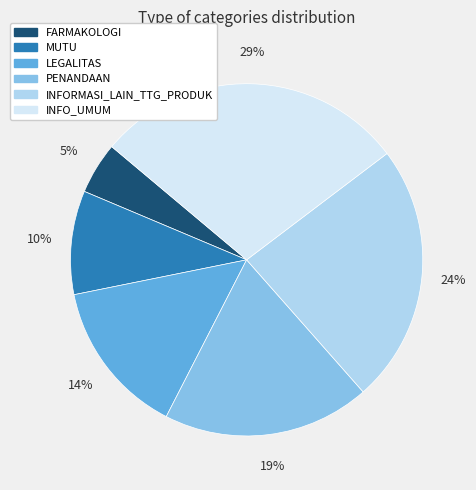

Is there a majority slice in this chart?

No